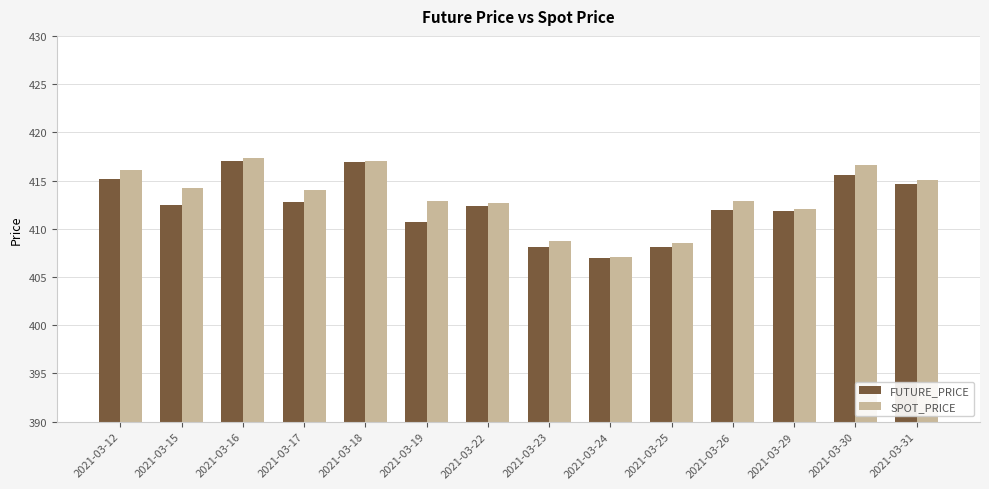

Which series has the largest total across all categories?

SPOT_PRICE